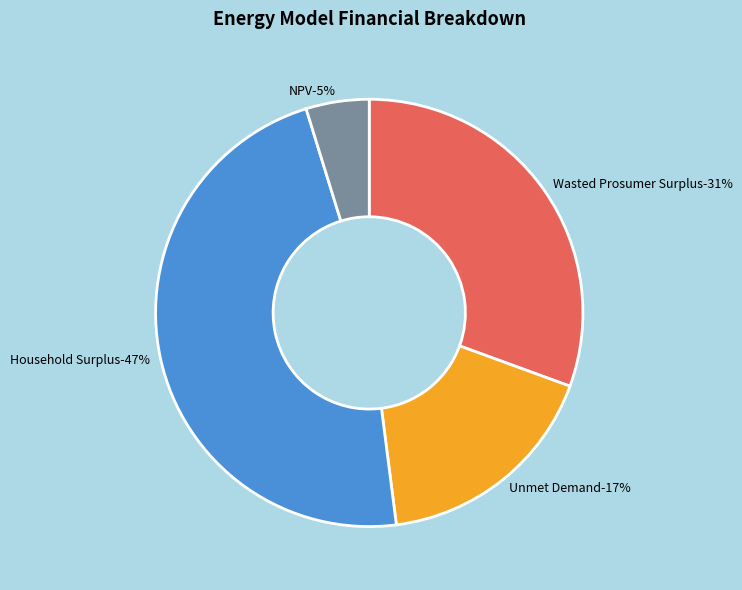

Is there a majority slice in this chart?

No